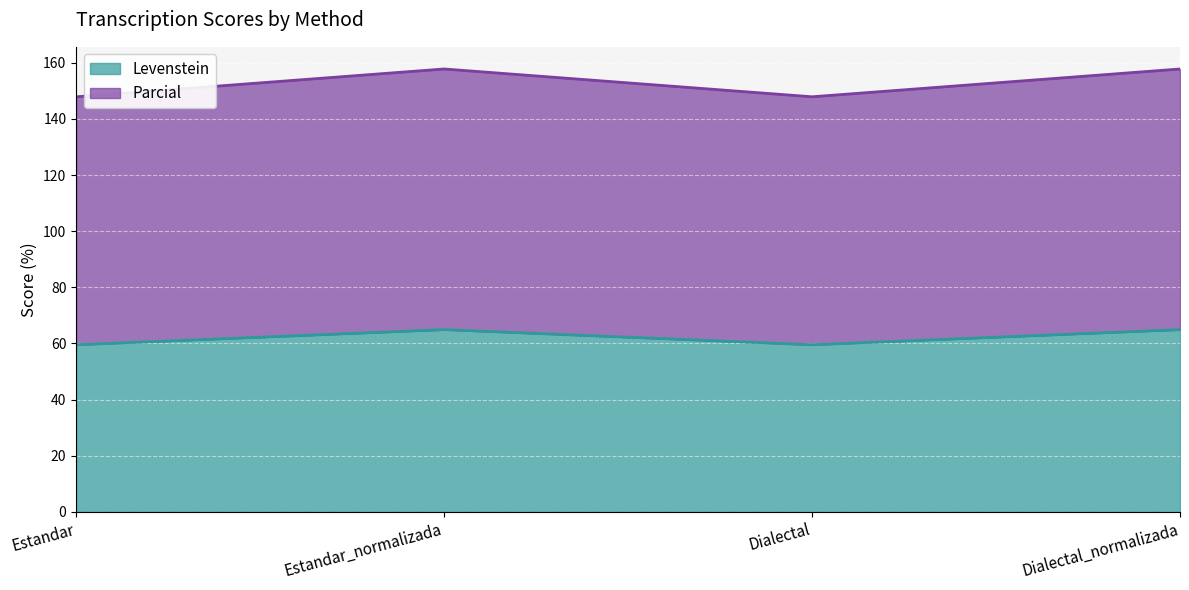

The value of Parcial at Estandar is 264.1. True or false?

False